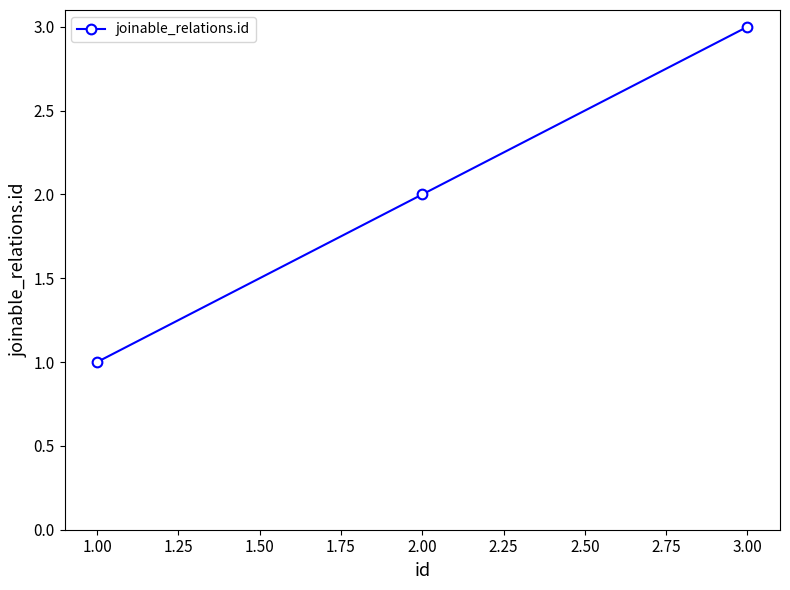

List the labels in order of value, smallest first.

1.00, 2.00, 3.00